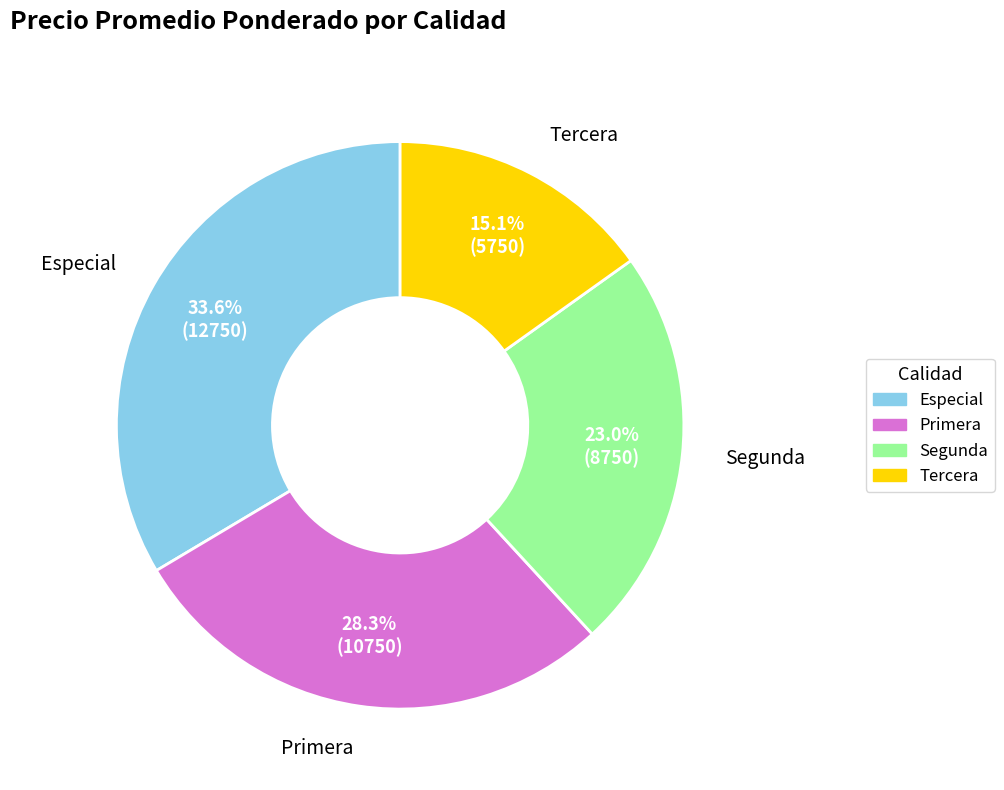

To the nearest percent, what is the average slice percentage?

25%